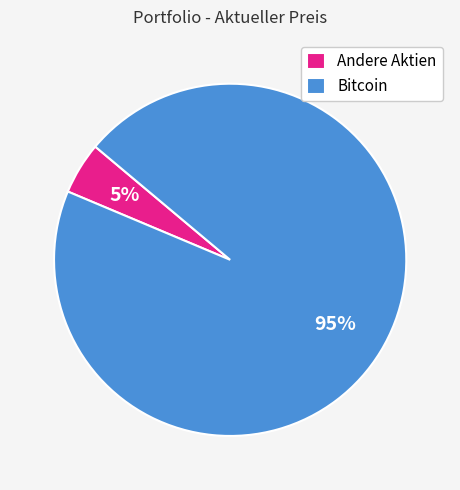

Do Andere Aktien and Bitcoin together represent more than half of the pie?

Yes